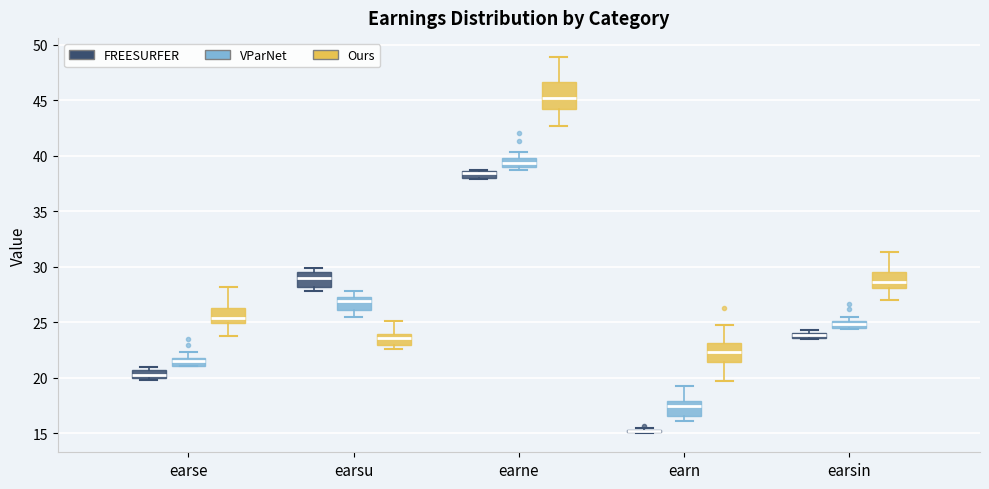

Comparing the boxes themselves (not the whiskers), which one is the tallest?

earne (Ours)